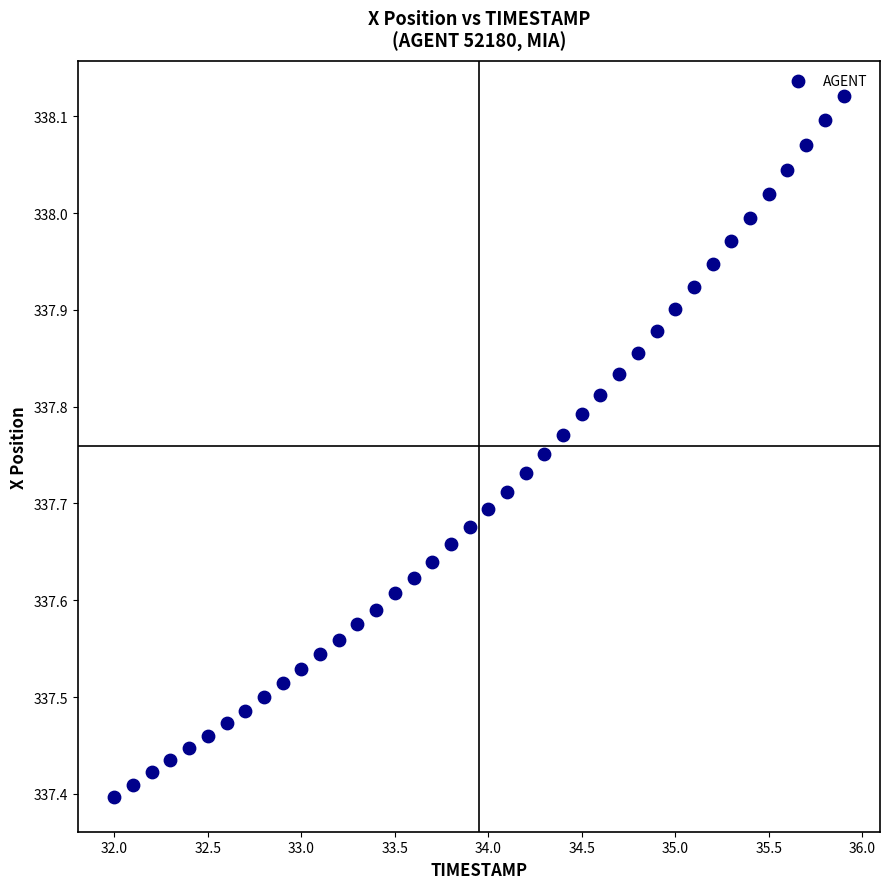

What is the range of X values (max minus min)?

3.9